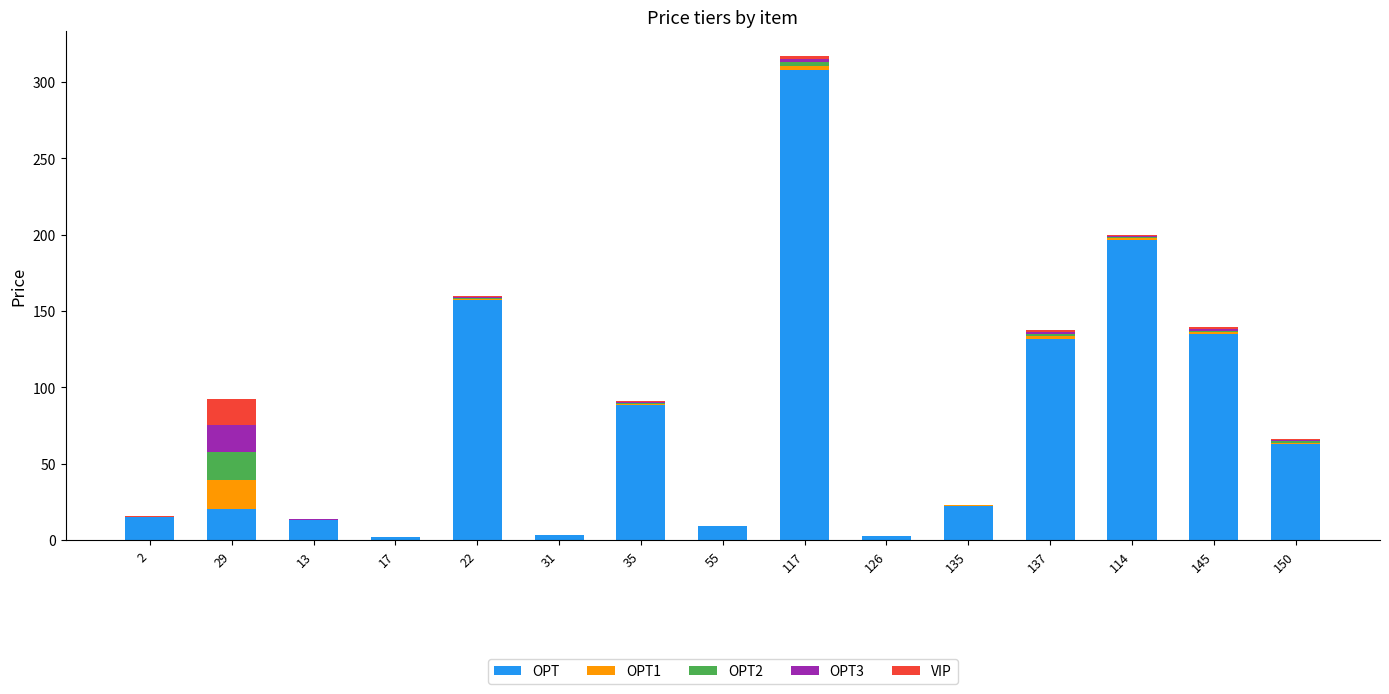

At which label does OPT reach its peak?

117